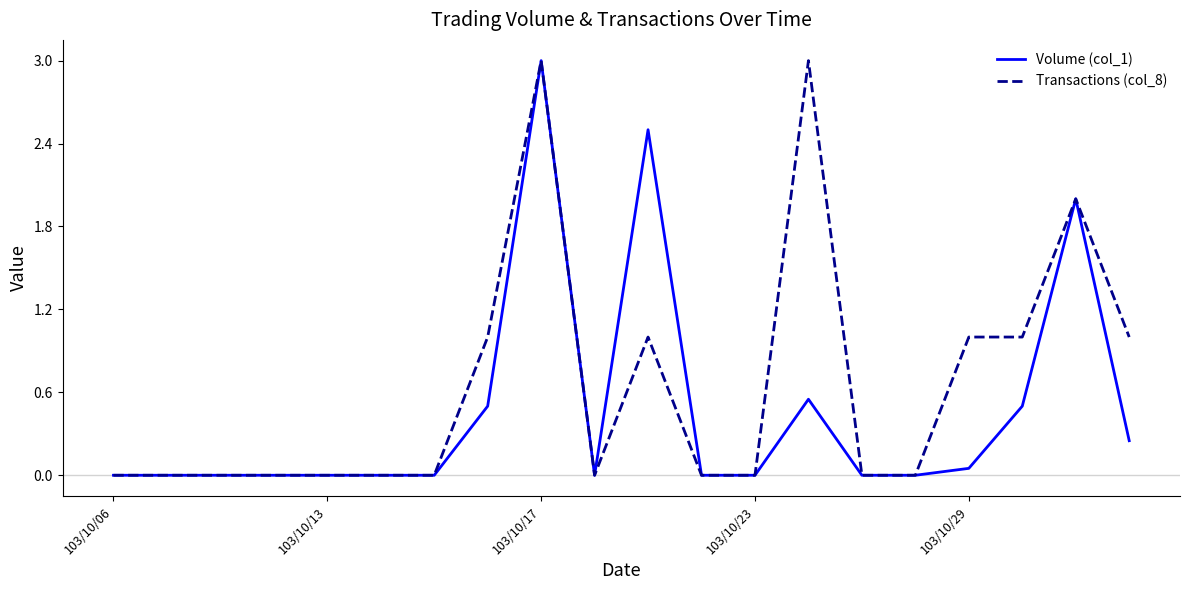

Rank the series by their average value, from lowest to highest.

Volume (col_1), Transactions (col_8)